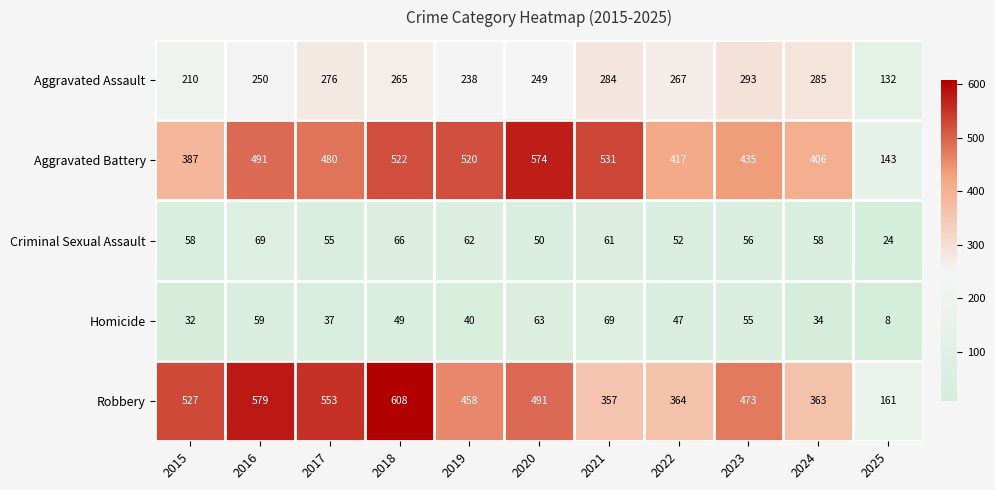

Which label corresponds to the largest value in the chart?

2018